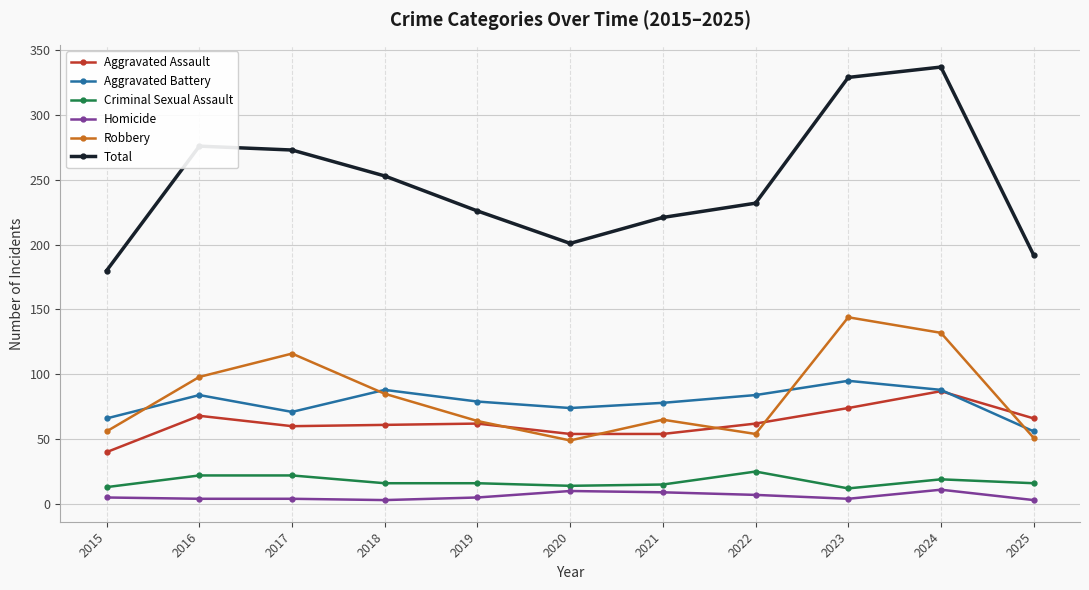

Is it true that Robbery equals 144 at 2023?

True